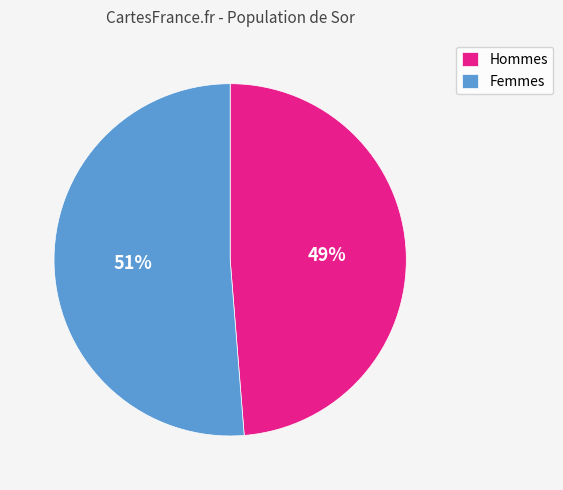

Is there a majority slice in this chart?

Yes